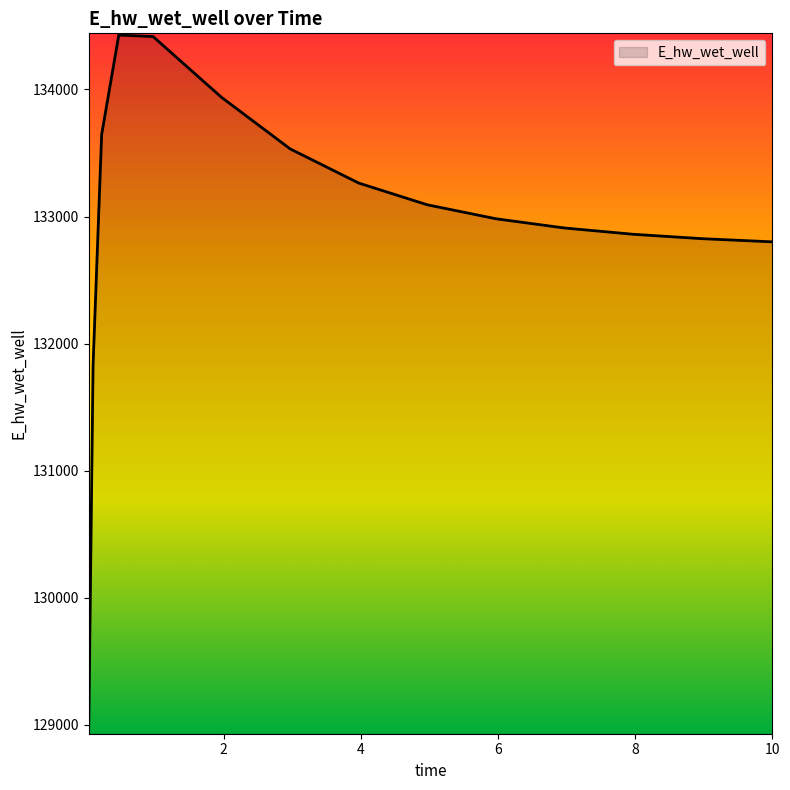

What is the difference between the maximum and second lowest values?

2598.4